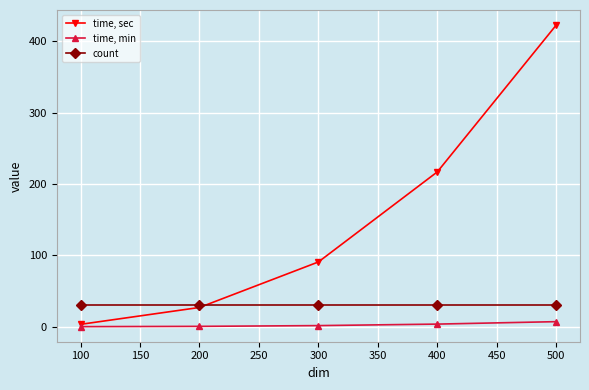

At how many categories does at least one series exceed 255?

1